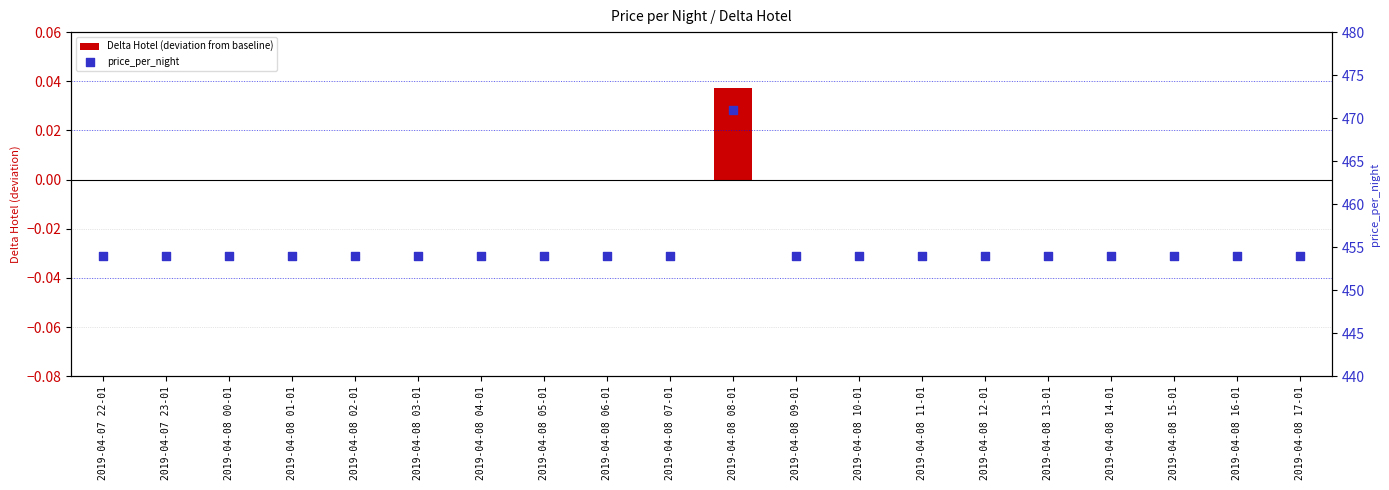

Which series has the largest total across all categories?

price_per_night